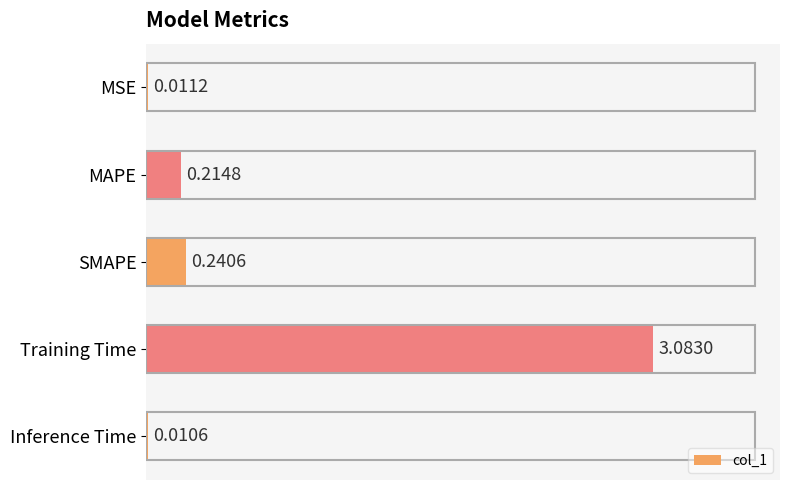

At which label is the value closest to 1?

SMAPE